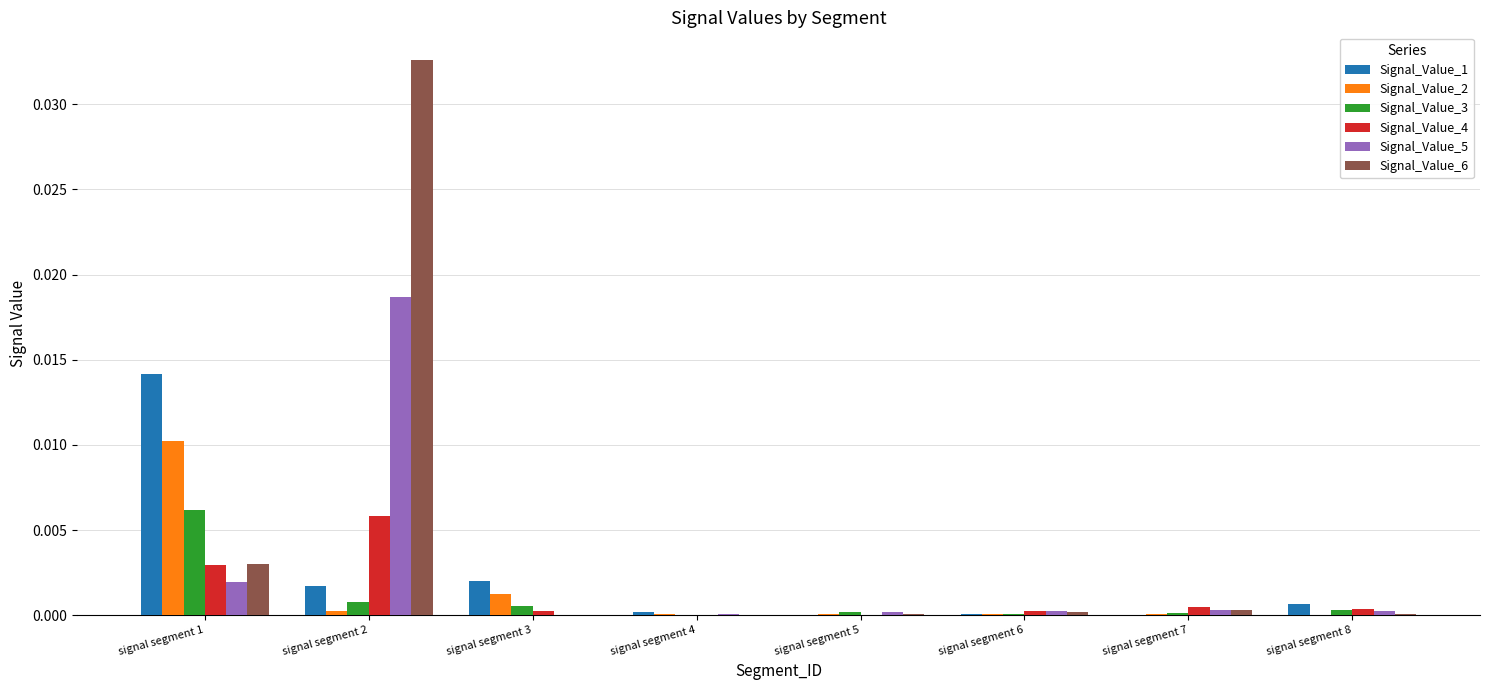

Which series has the largest total across all categories?

Signal_Value_6